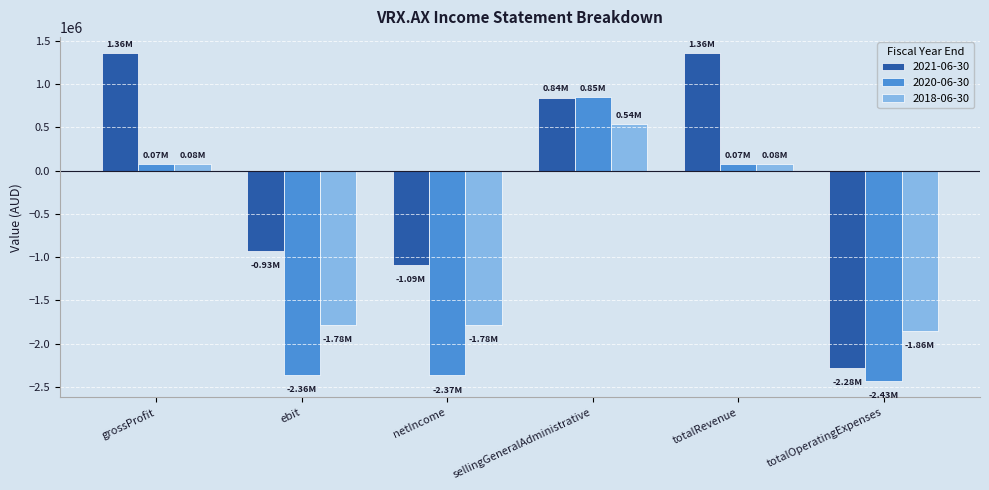

List the series in order of their overall mean, highest first.

2021-06-30, 2018-06-30, 2020-06-30